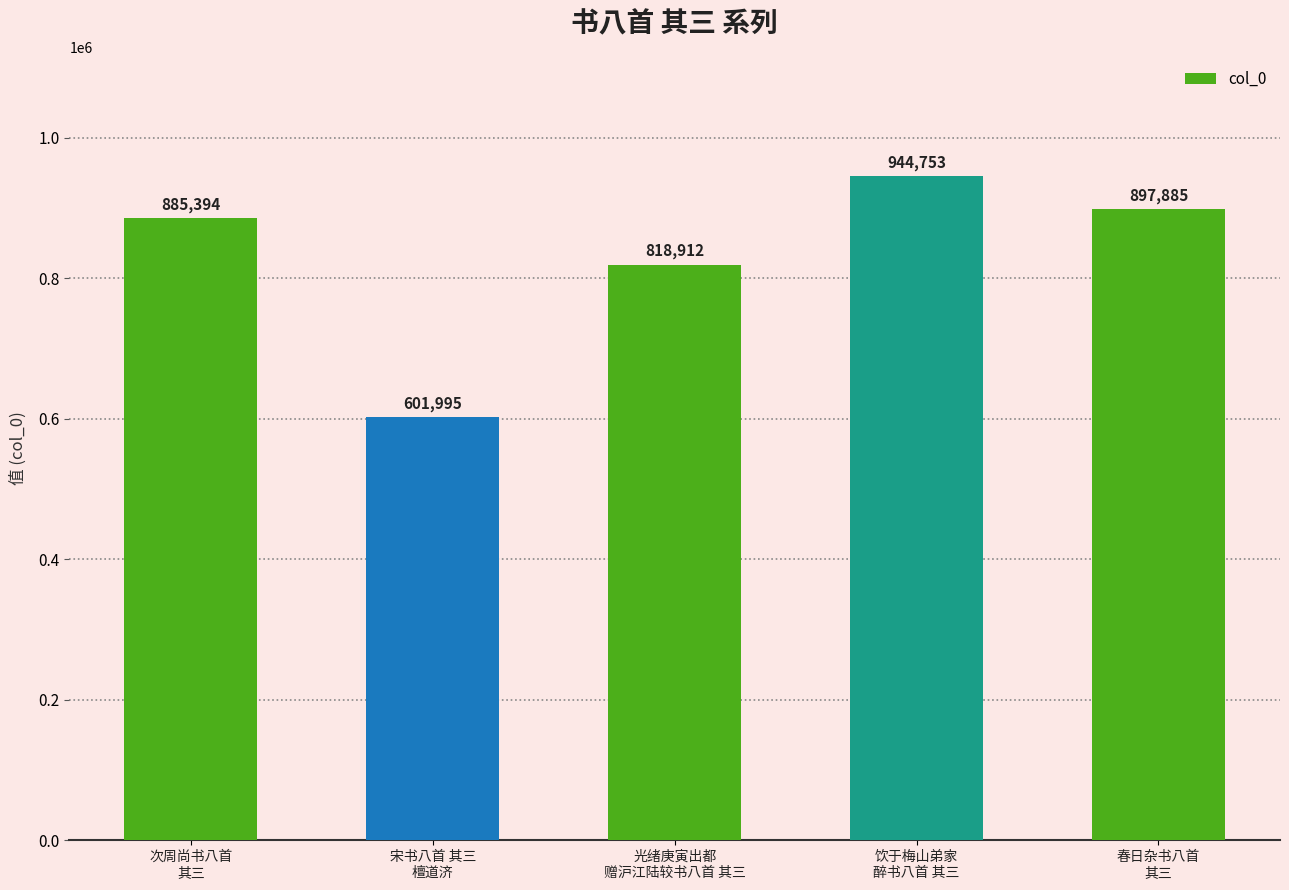

What is the label of the 1st bar from the left?

次周尚书八首
其三